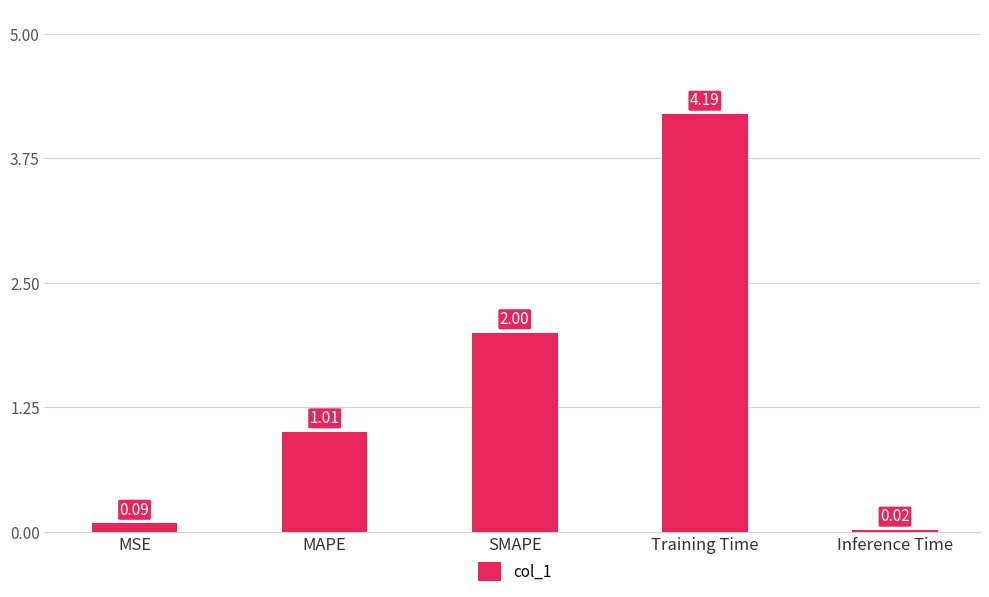

What is the difference between the second highest and minimum values?

2.0